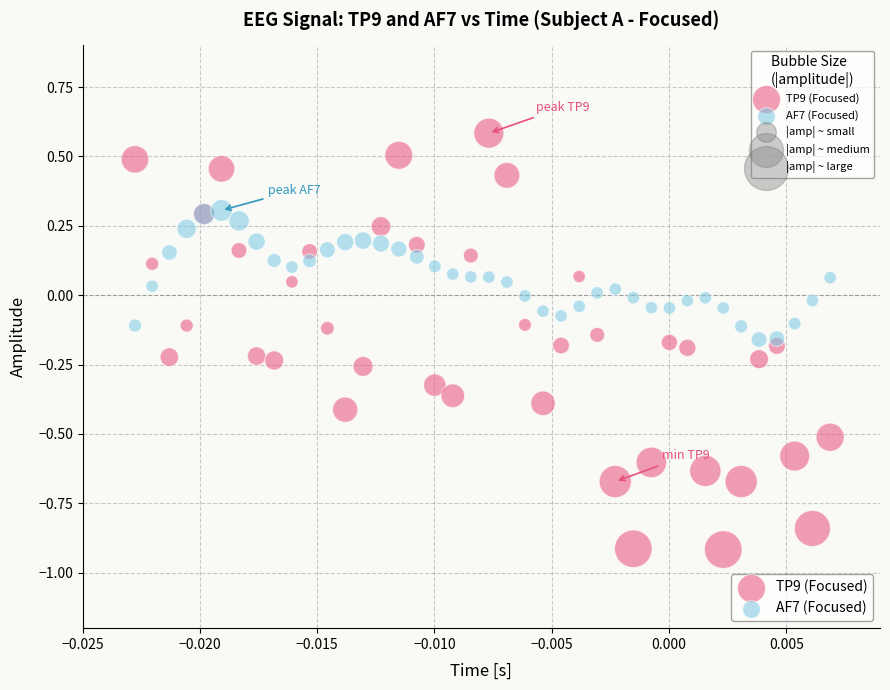

Which series contains the lowest Y value?

TP9 (Focused)